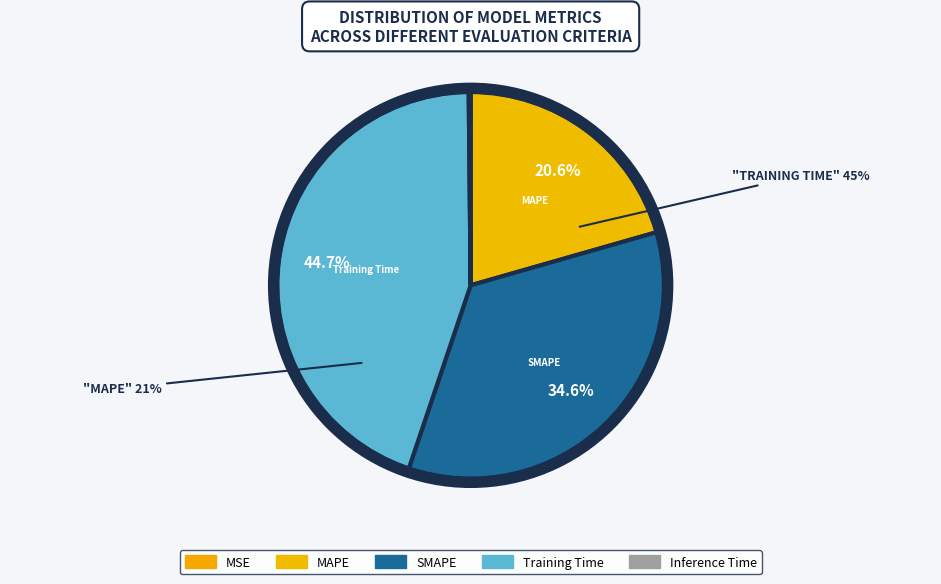

How much of the chart is everything except Training Time?

55.3%